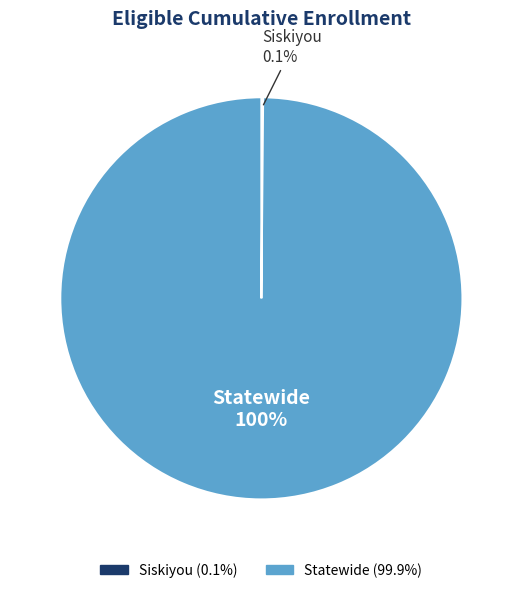

Does any single category account for the majority?

Yes